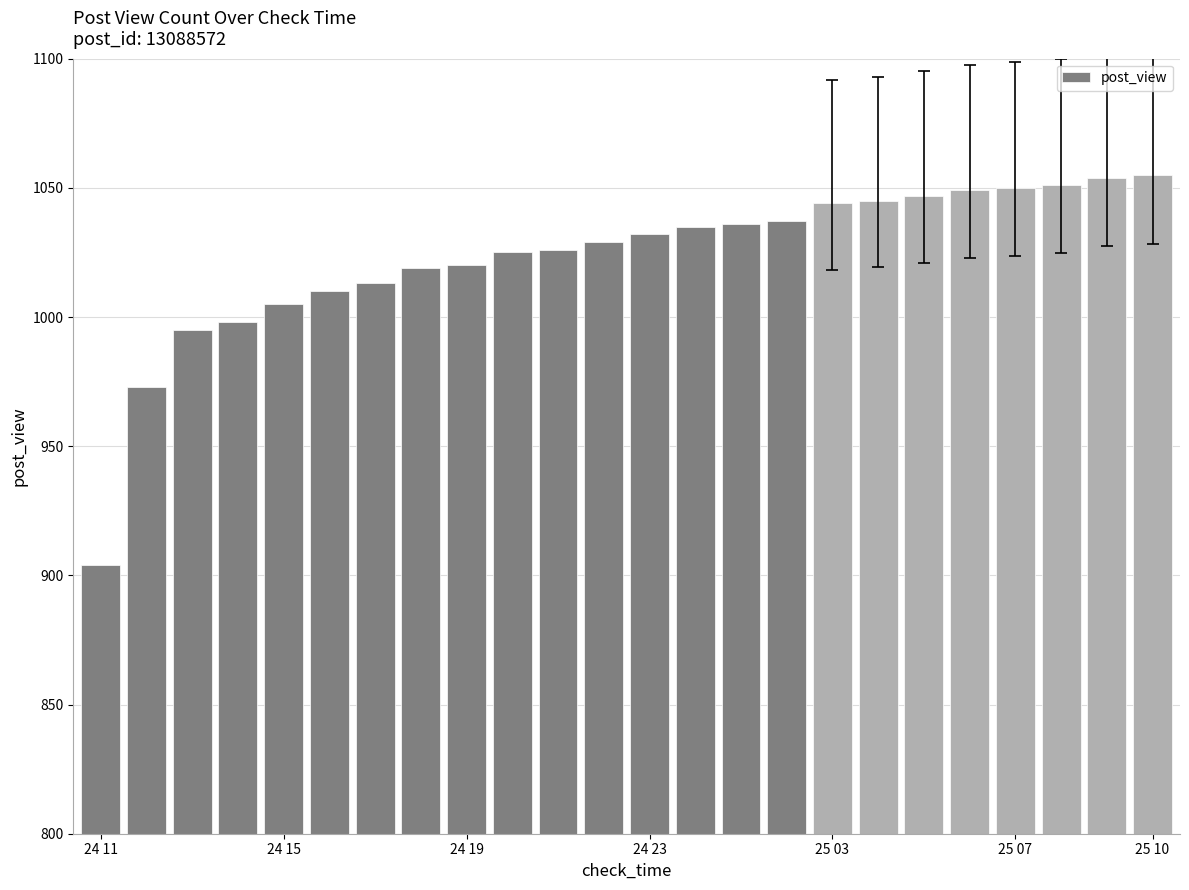

What is the difference between the maximum and second lowest values?

82